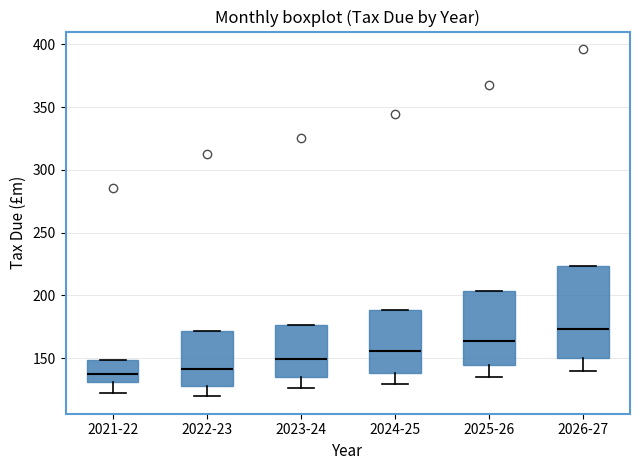

Comparing the boxes themselves (not the whiskers), which one is the tallest?

2026-27